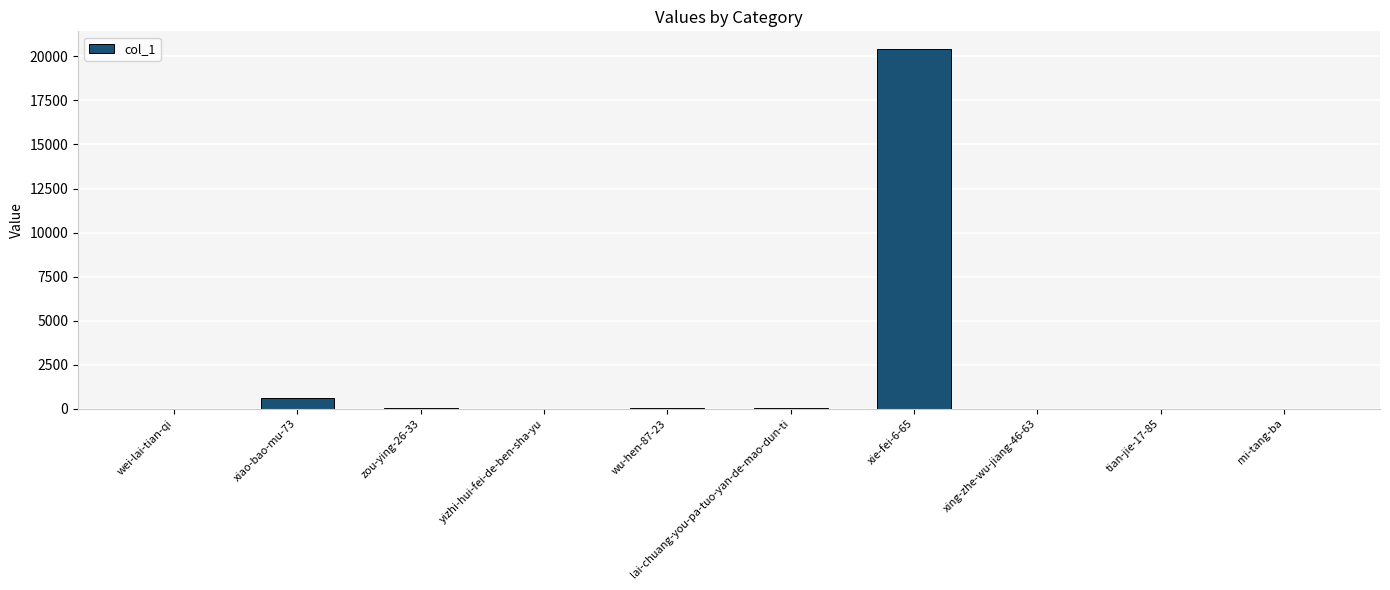

What is the change in value from xiao-bao-mu-73 to lai-chuang-you-pa-tuo-yan-de-mao-dun-ti?

-594